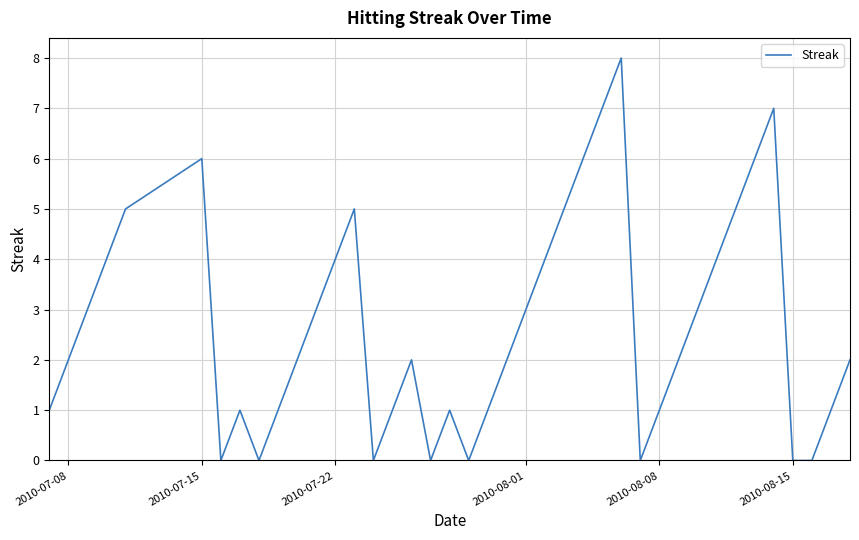

What is the maximum value shown in the chart?

8